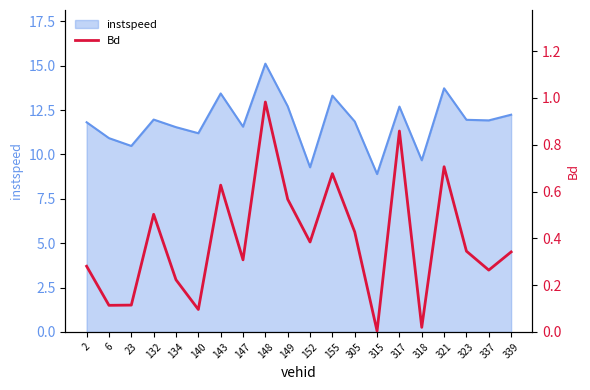

What is the value of the 4th point from the left?

0.5